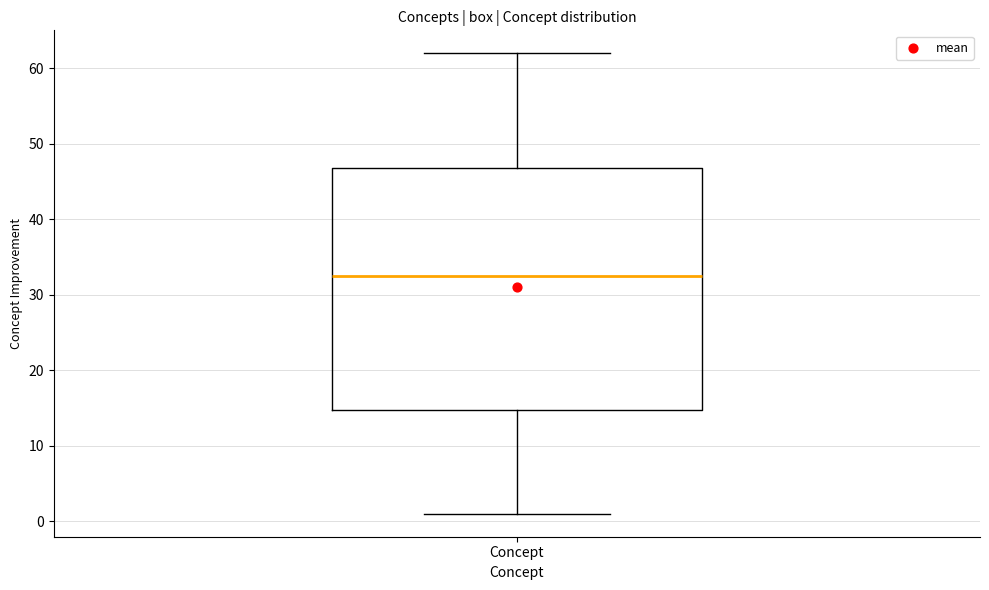

Transcribe this box plot: give where the median line is, the range the box spans, and where the two whiskers end, as read against the y-axis. The values are not printed on the chart, so give them approximately, as read against the axis.

median 33, box 15 to 47, whiskers 1 to 62